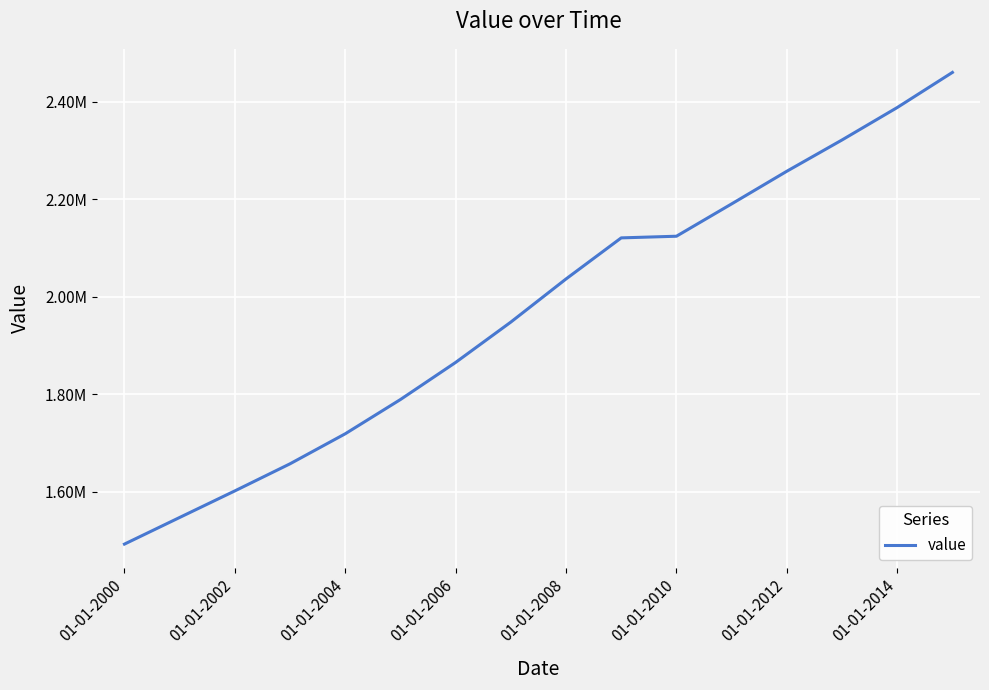

What is the difference between the maximum and minimum values?

967892.2